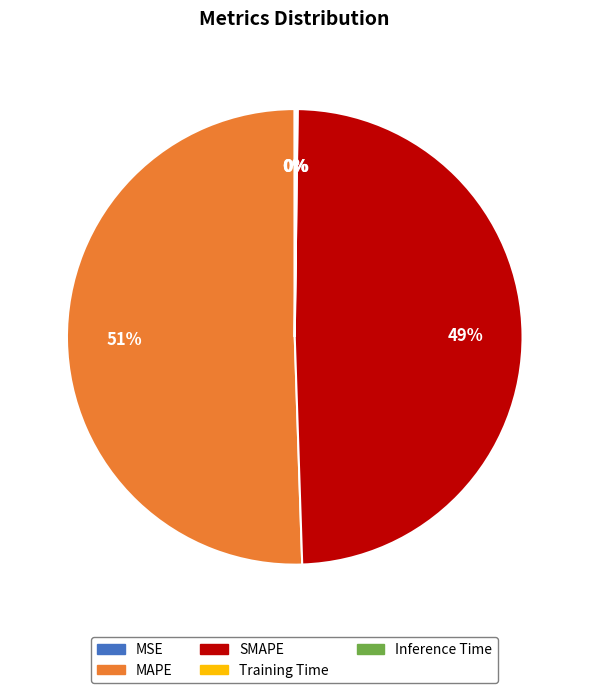

What is the largest slice in the pie chart?

MAPE